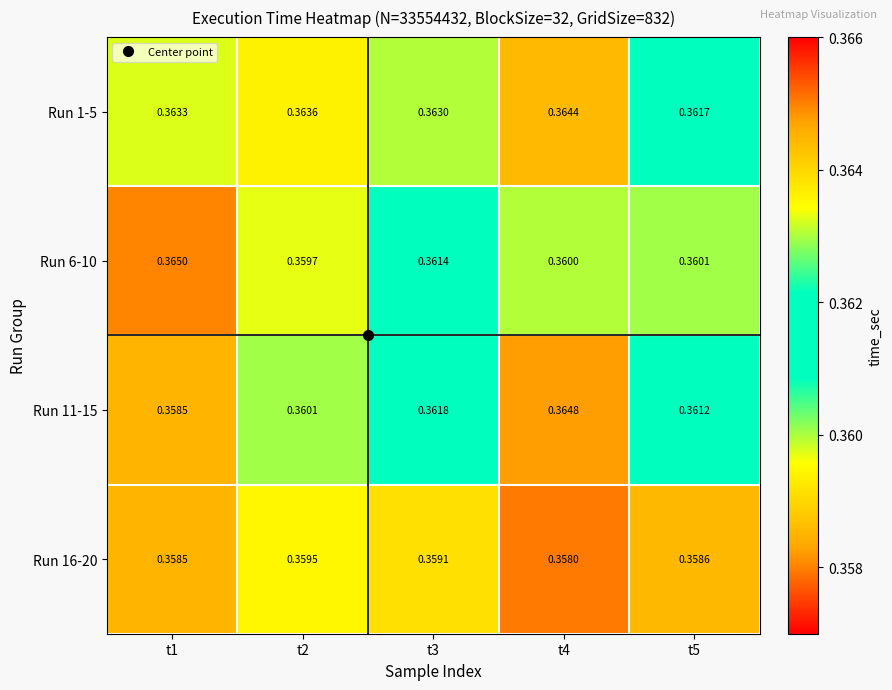

List the series in order of their peak value, lowest first.

Run 16-20, Run 1-5, Run 11-15, Run 6-10